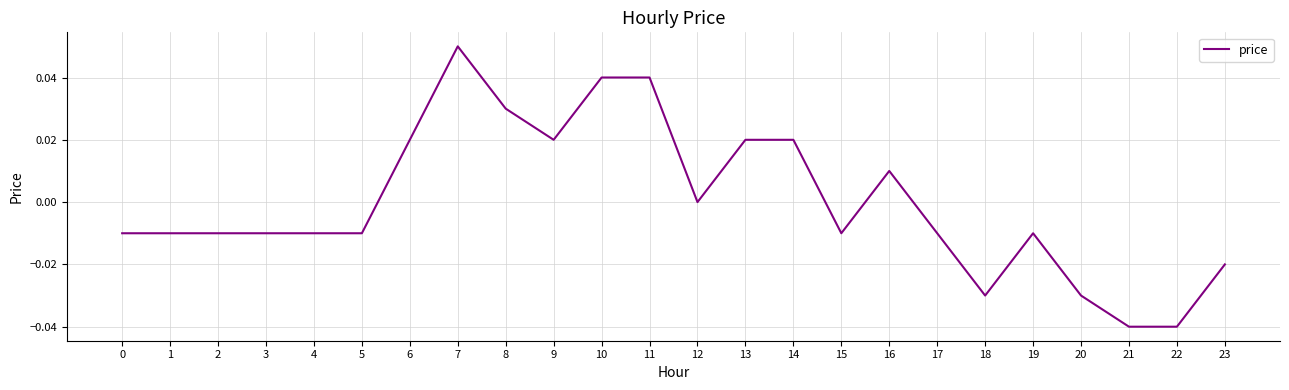

Is it true that the value at 18 is -0.0?

True